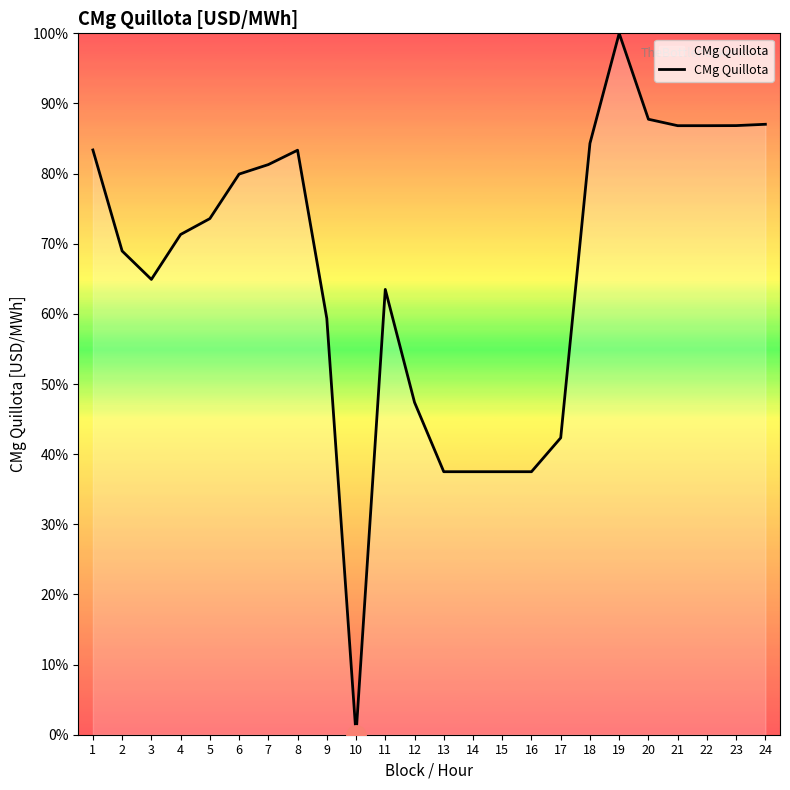

At which category does the data reach its first local valley?

3